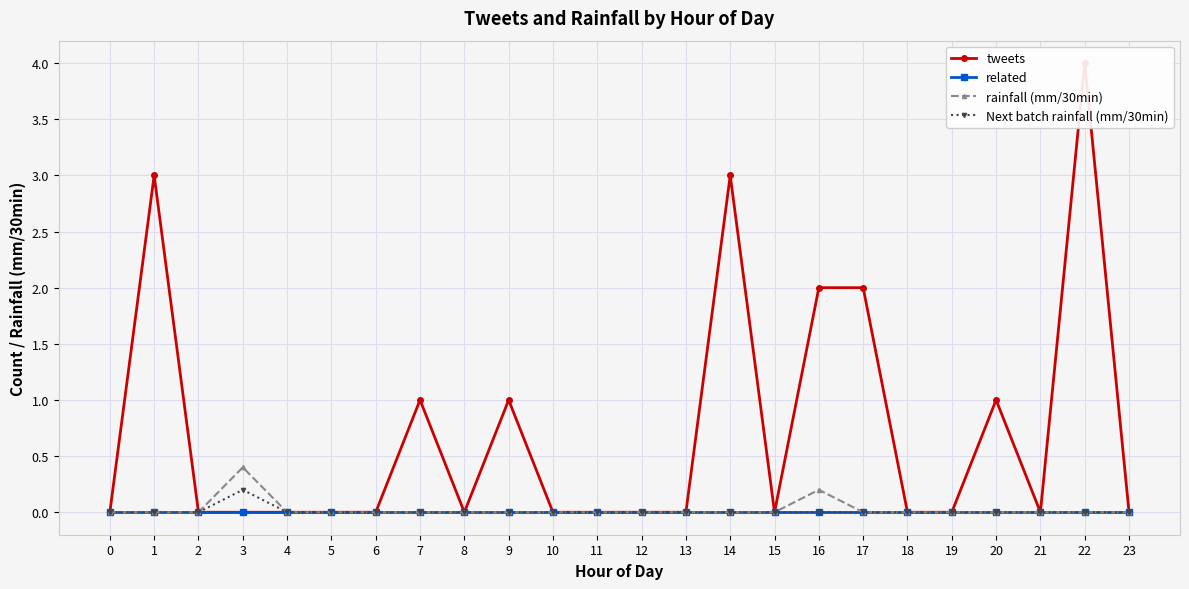

In tweets, how many points are higher than both neighbors (excluding endpoints)?

6